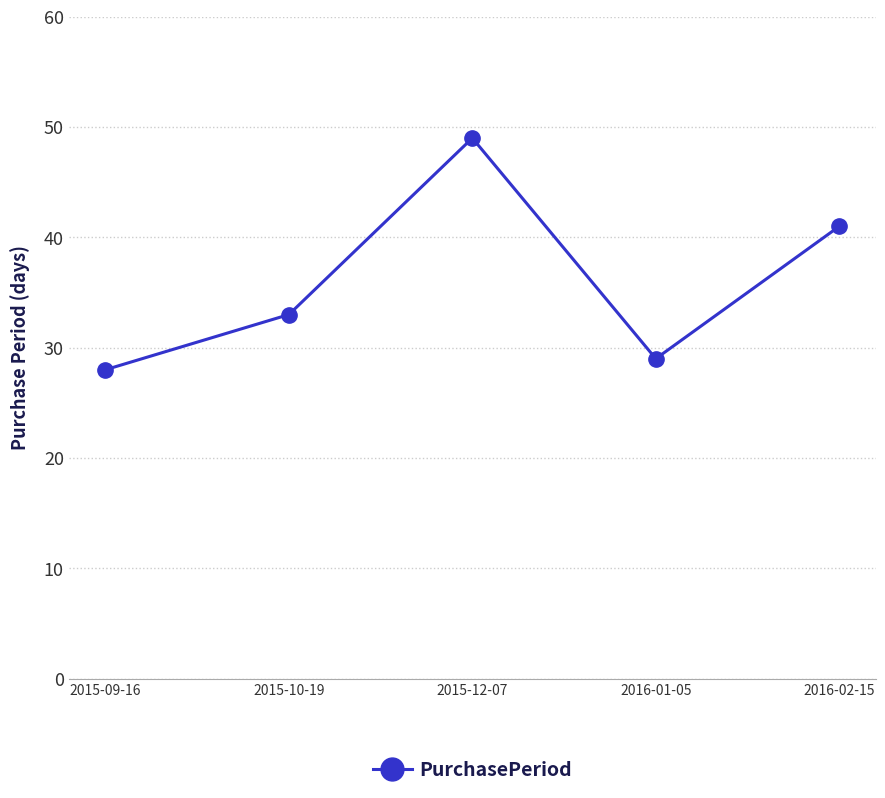

Which label corresponds to the largest value in the chart?

2015-12-07